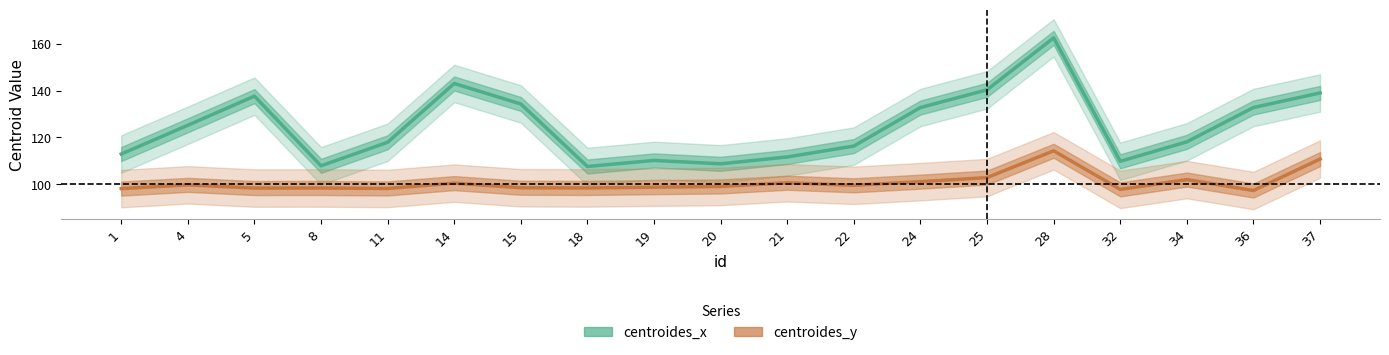

Between 36 and 19, which is larger?

36